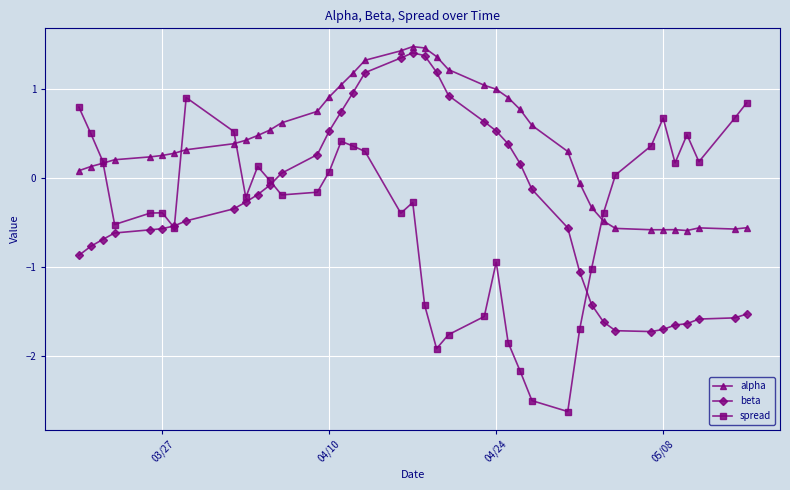

Which series has the largest total across all categories?

alpha